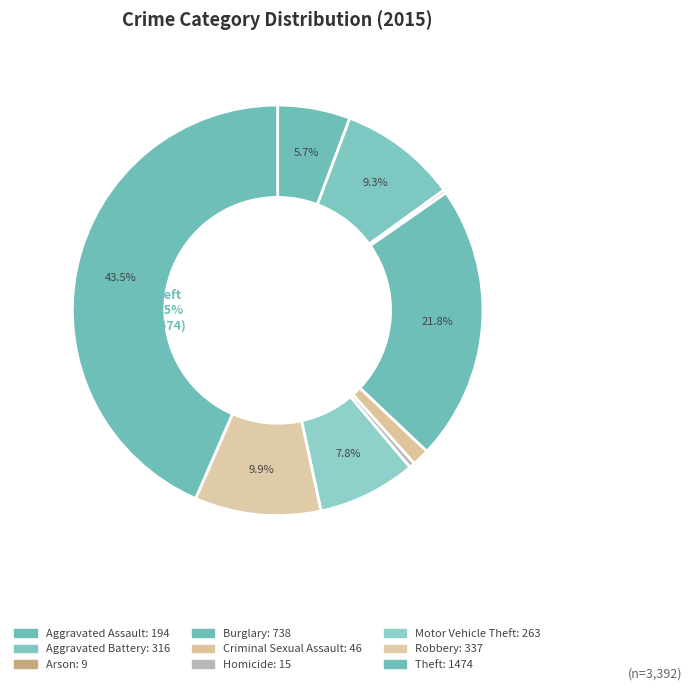

The Motor Vehicle Theft slice represents 8% of the pie. True or false?

True